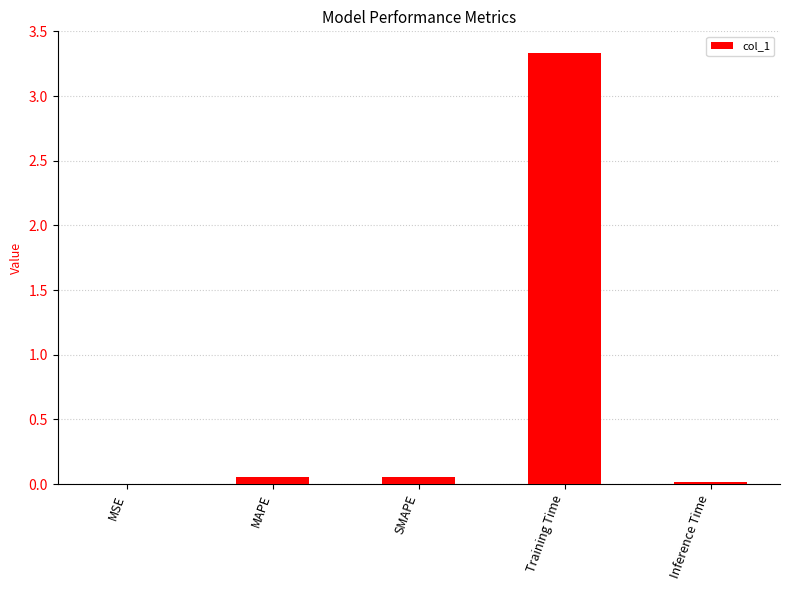

What is the change in value from Training Time to Inference Time?

-3.3